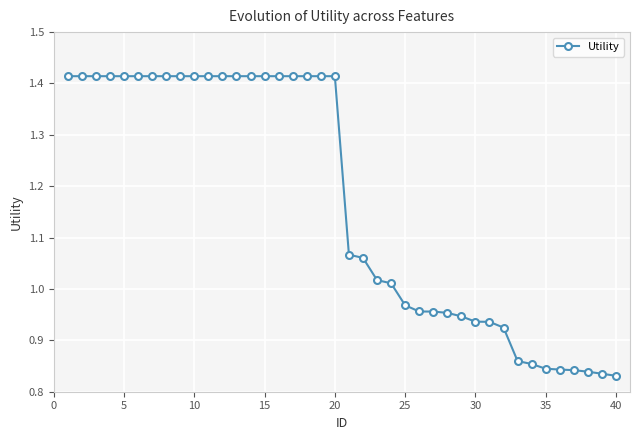

What is the average value?

1.2